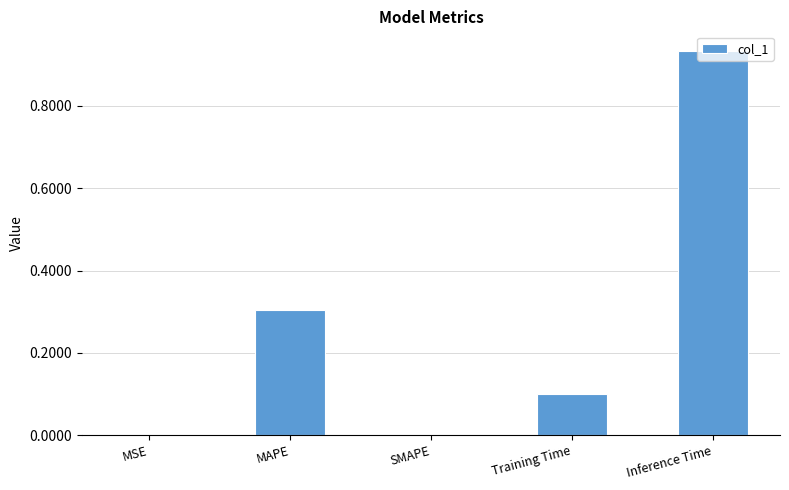

What is the approximate value at Training Time?

0.1